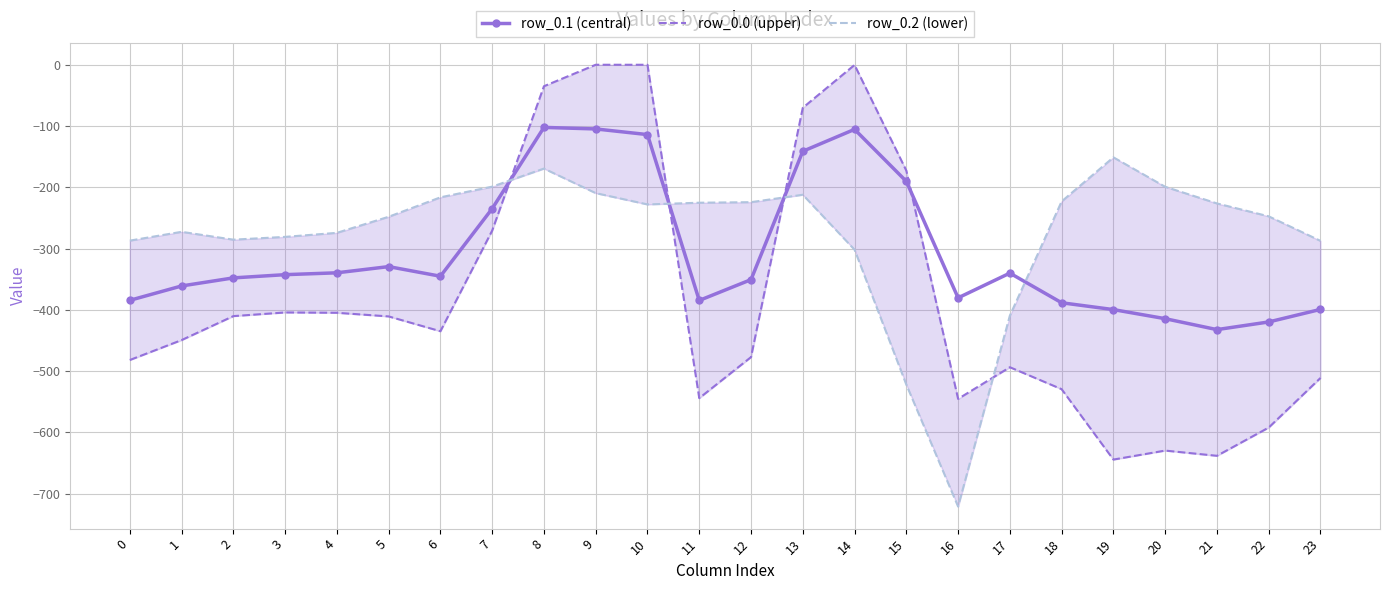

Reading left to right, list all the values displayed in this chart.

row_0.1 (central): 0=-384.6	1=-361.1	2=-347.9	3=-342.7	4=-339.6	5=-329.5	6=-345.2	7=-234.9	8=-102.3	9=-104.8	10=-114.0	11=-384.7	12=-350.8	13=-141.2	14=-105.5	15=-190.4	16=-380.5	17=-340.1	18=-388.5	19=-399.7	20=-414.5	21=-432.4	22=-419.9	23=-399.4
row_0.0 (upper): 0=-482.0	1=-449.5	2=-410.3	3=-404.4	4=-404.9	5=-410.8	6=-435.0	7=-270.7	8=-35.0	9=0.0	10=0.0	11=-544.3	12=-477.2	13=-70.2	14=-0.3	15=-172.8	16=-545.4	17=-493.8	18=-529.6	19=-644.5	20=-629.9	21=-638.4	22=-592.3	23=-511.3
row_0.2 (lower): 0=-287.1	1=-272.7	2=-285.5	3=-281.0	4=-274.4	5=-248.1	6=-216.4	7=-199.0	8=-169.5	9=-209.6	10=-228.0	11=-225.2	12=-224.3	13=-212.2	14=-301.9	15=-522.2	16=-721.2	17=-409.5	18=-223.1	19=-151.1	20=-199.2	21=-226.4	22=-247.4	23=-287.5